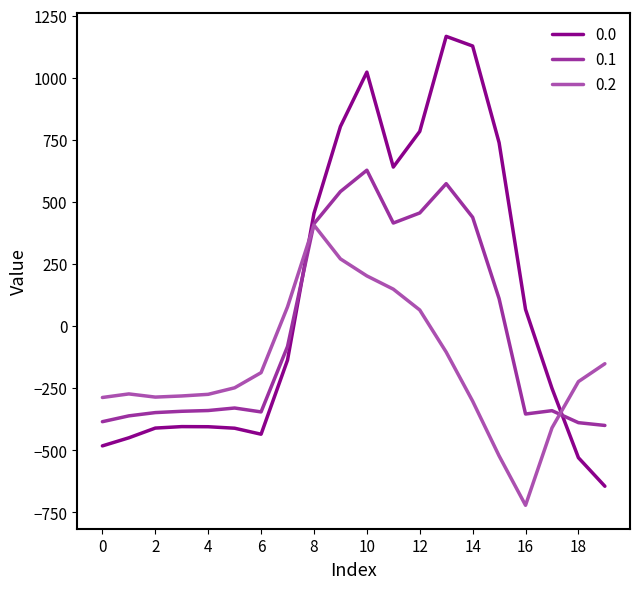

Rank the series by their average value, from lowest to highest.

0.2, 0.1, 0.0